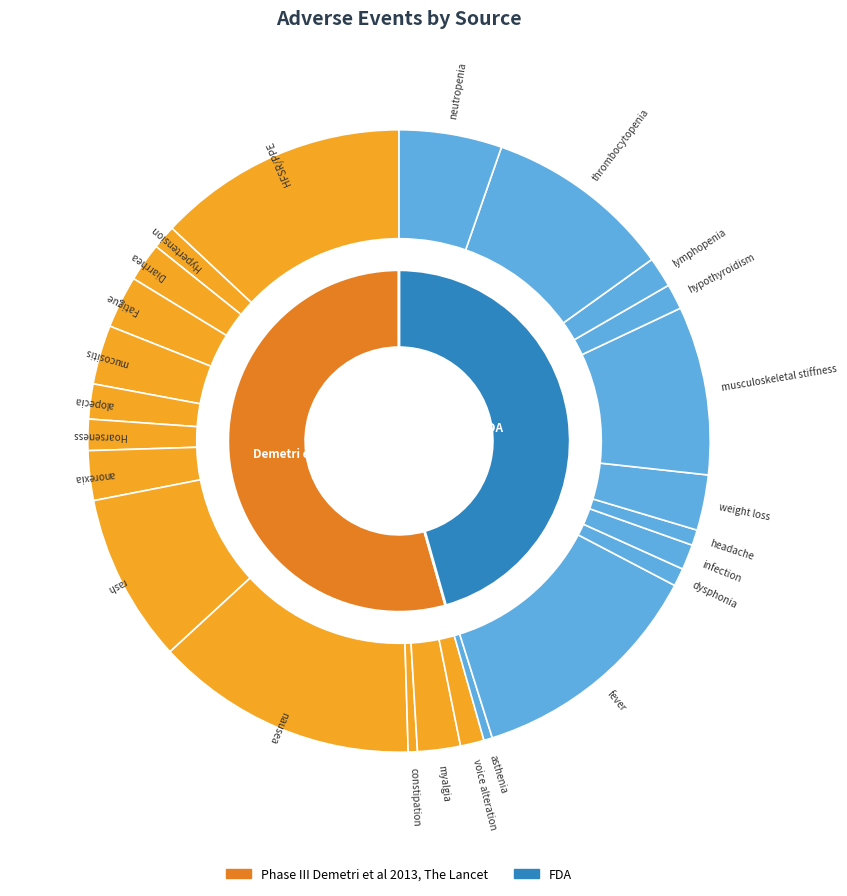

What is the total percentage of infection and nausea?

14.9%